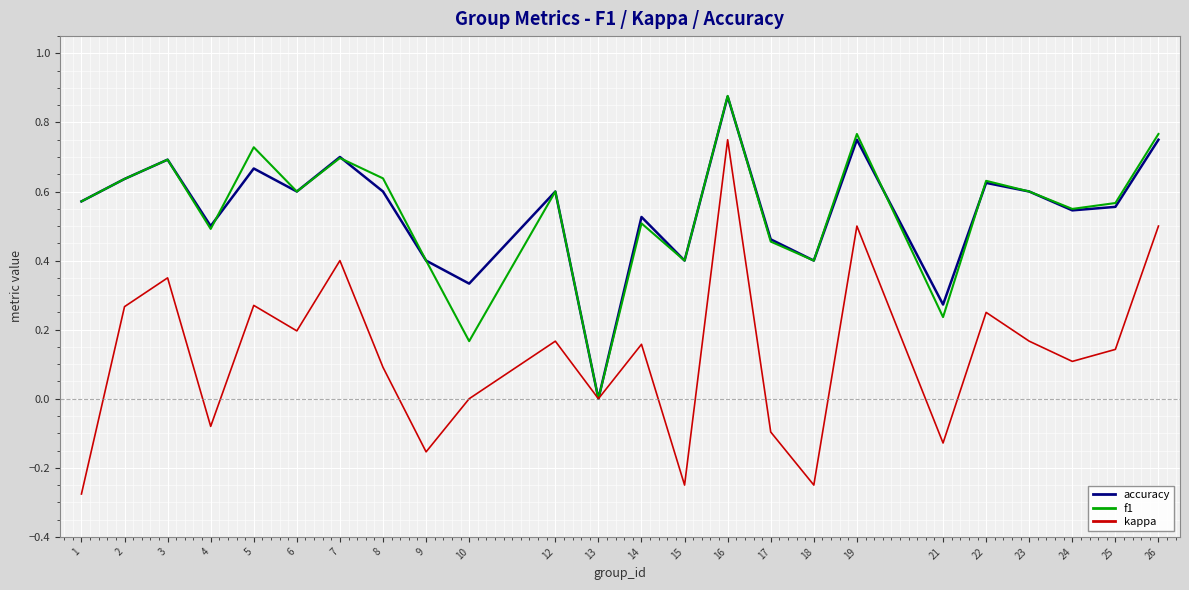

Which category has the lowest value across all series?

1